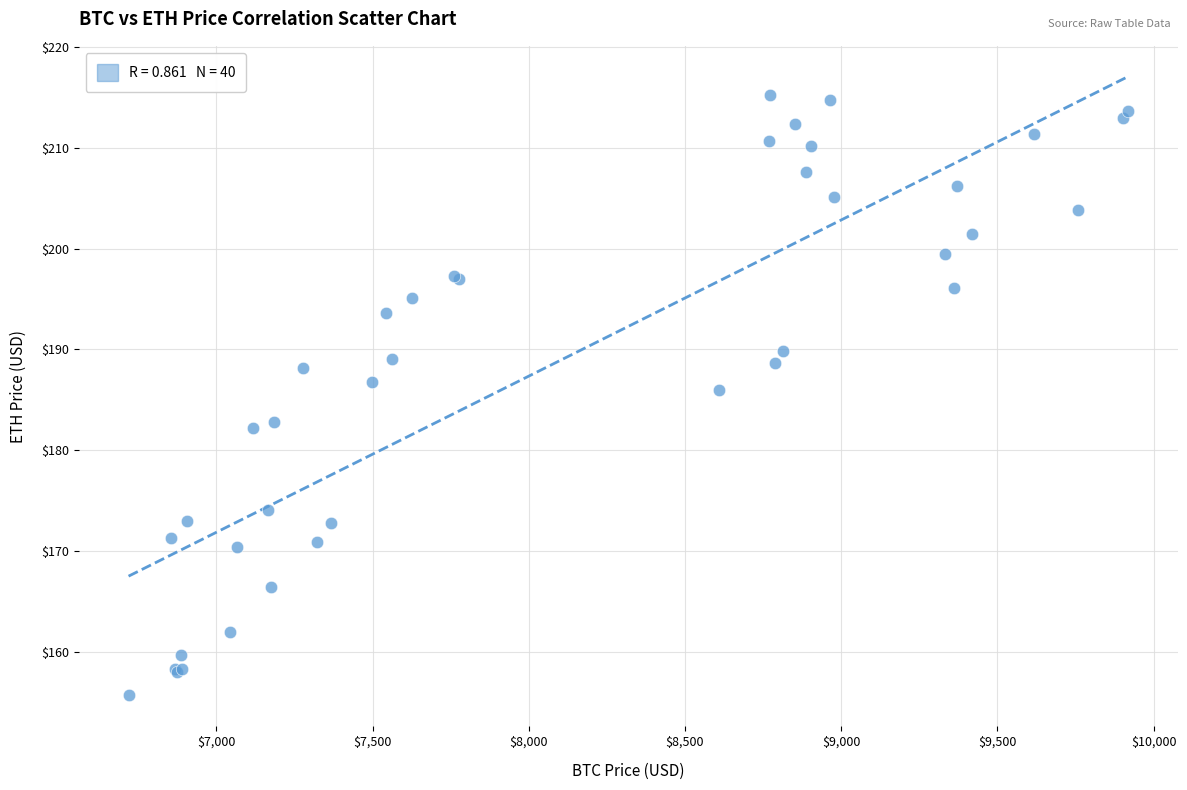

What Y value in the scatter plot is closest to 185?

186.0